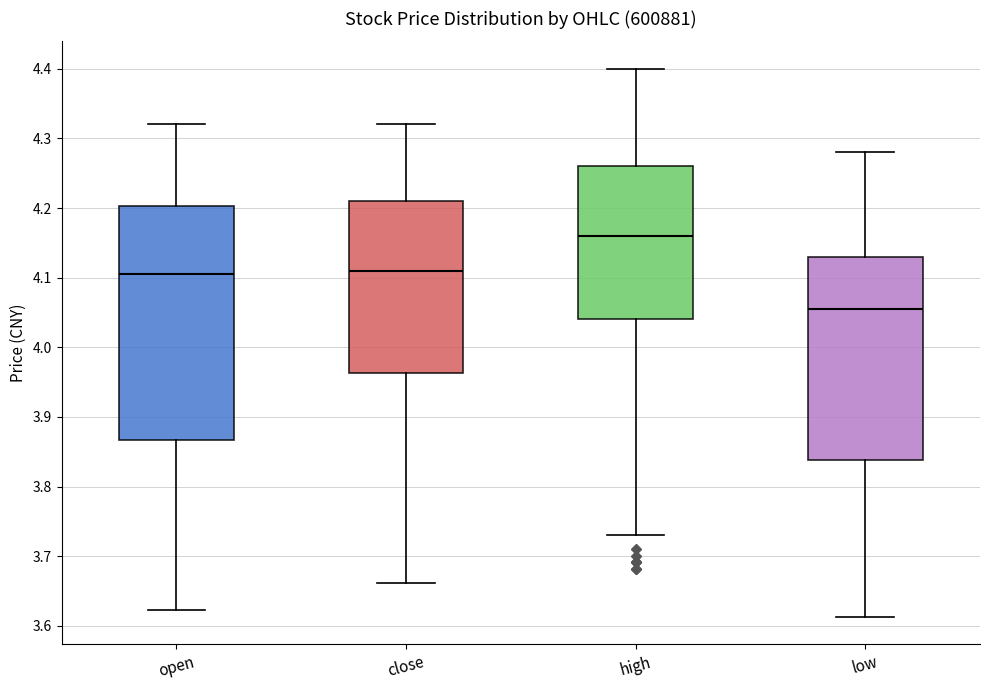

Reading left to right, read every box against the y-axis: the position of its median line, the range the box covers, and the ends of its whiskers. The values are not printed on the chart, so give them approximately, as read against the axis.

open: median 4.11, box 3.87 to 4.20, whiskers 3.62 to 4.32
close: median 4.11, box 3.96 to 4.21, whiskers 3.66 to 4.32
high: median 4.16, box 4.04 to 4.26, whiskers 3.73 to 4.40
low: median 4.06, box 3.84 to 4.13, whiskers 3.61 to 4.28